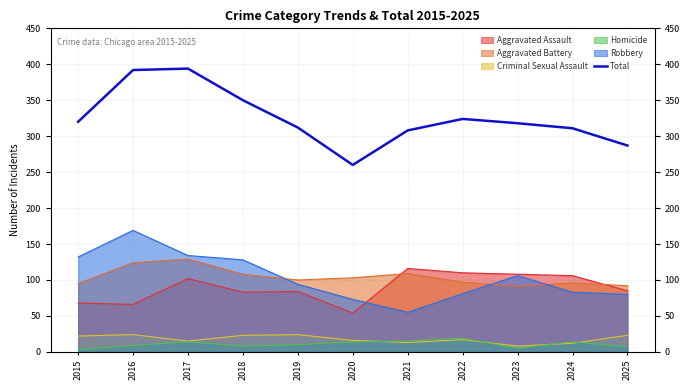

How many values exceed 318?

5